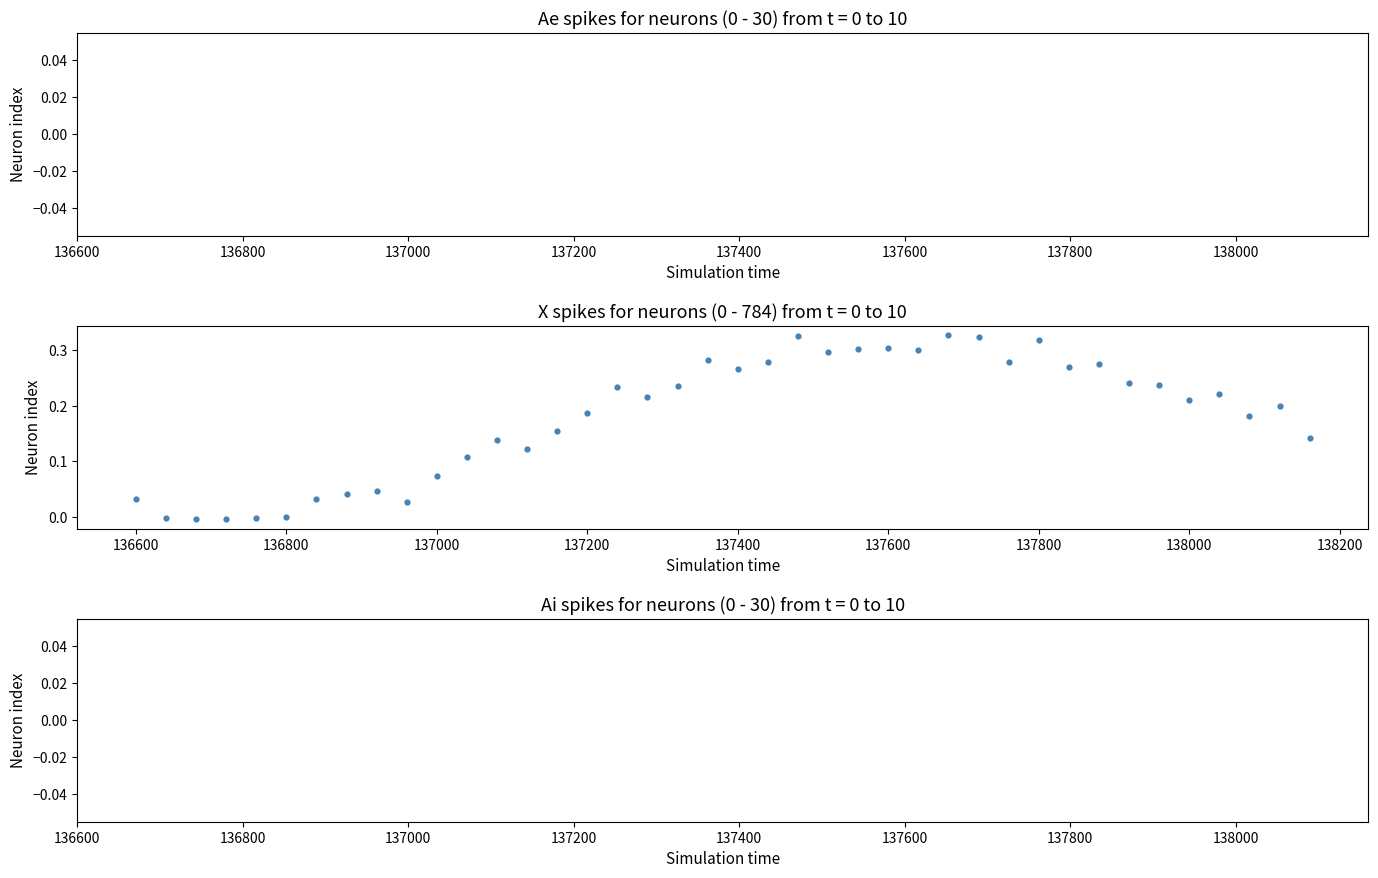

What is the range of X values (max minus min)?

1560.0